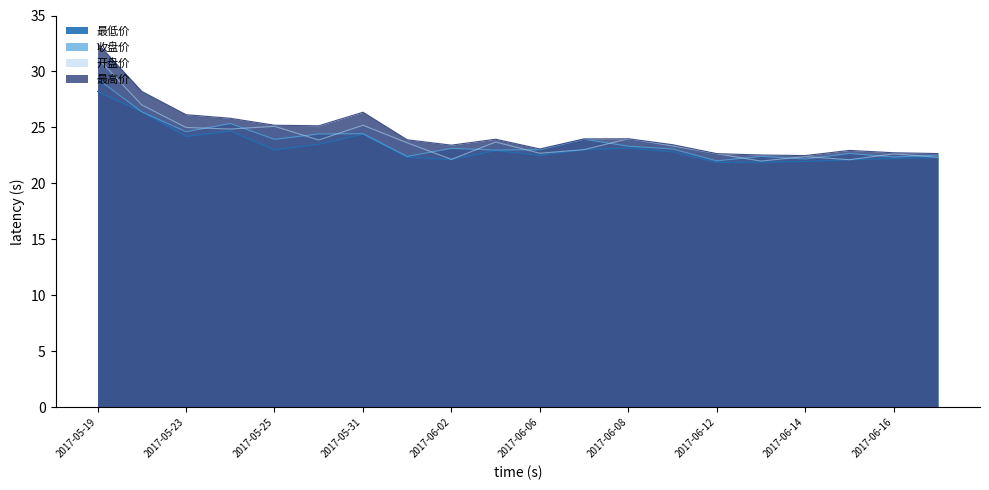

At which category is the sum across all series the highest?

2017-05-19